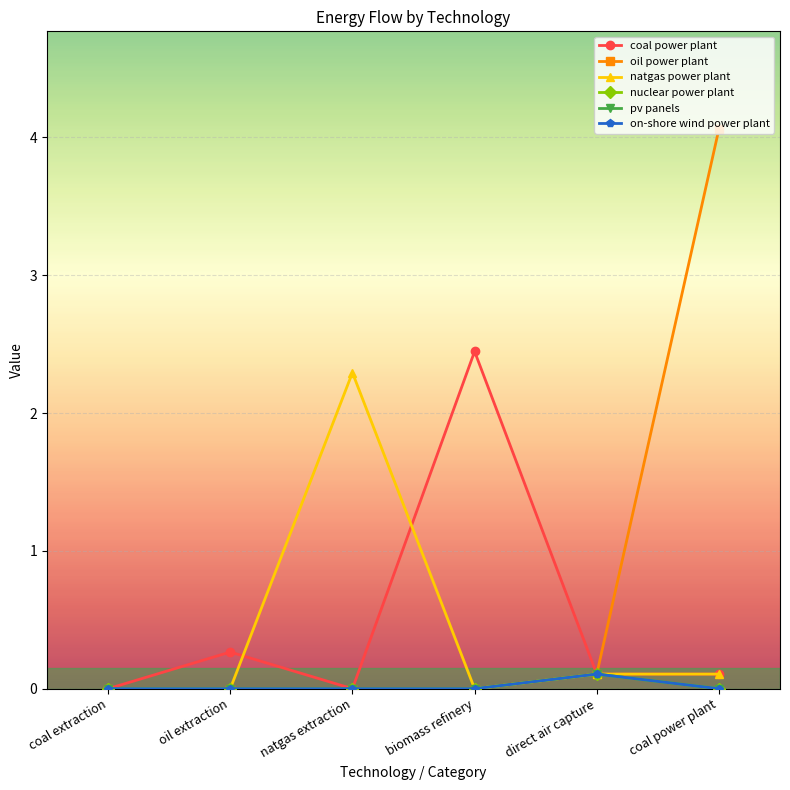

List the series in order of their peak value, lowest first.

pv panels, nuclear power plant, on-shore wind power plant, natgas power plant, coal power plant, oil power plant